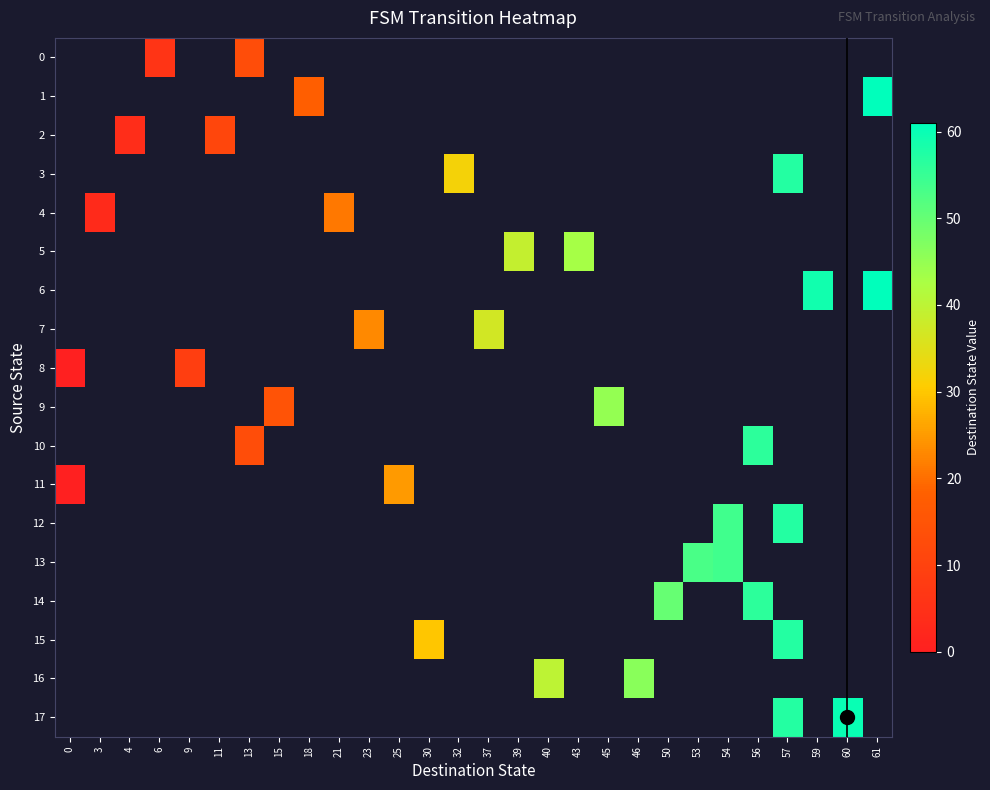

Which category has the highest value across all series?

61